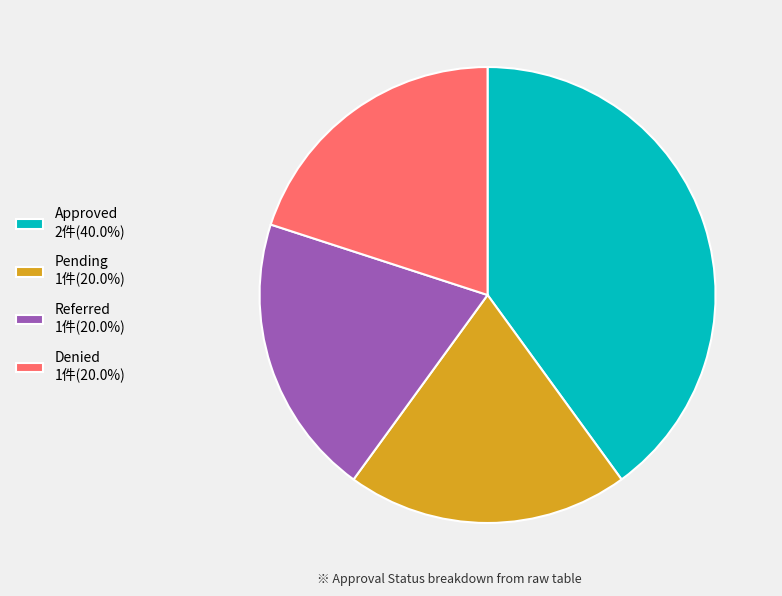

Is Referred the majority of the pie?

No